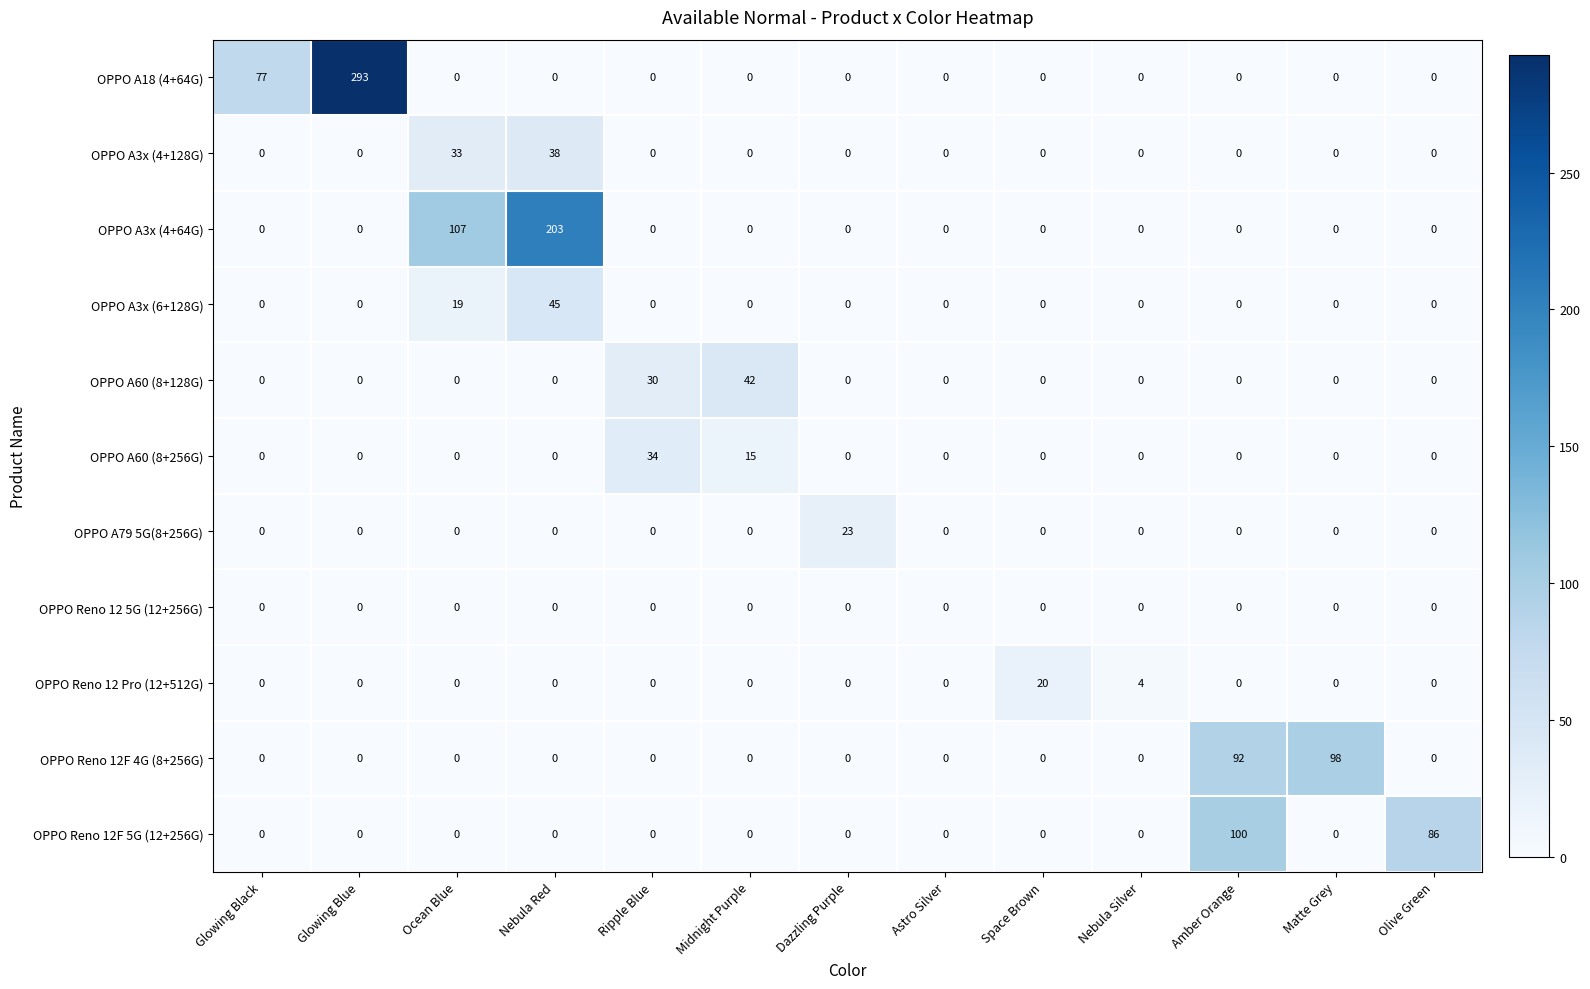

At which label is OPPO Reno 12 Pro (12+512G) closest to 10?

Nebula Silver